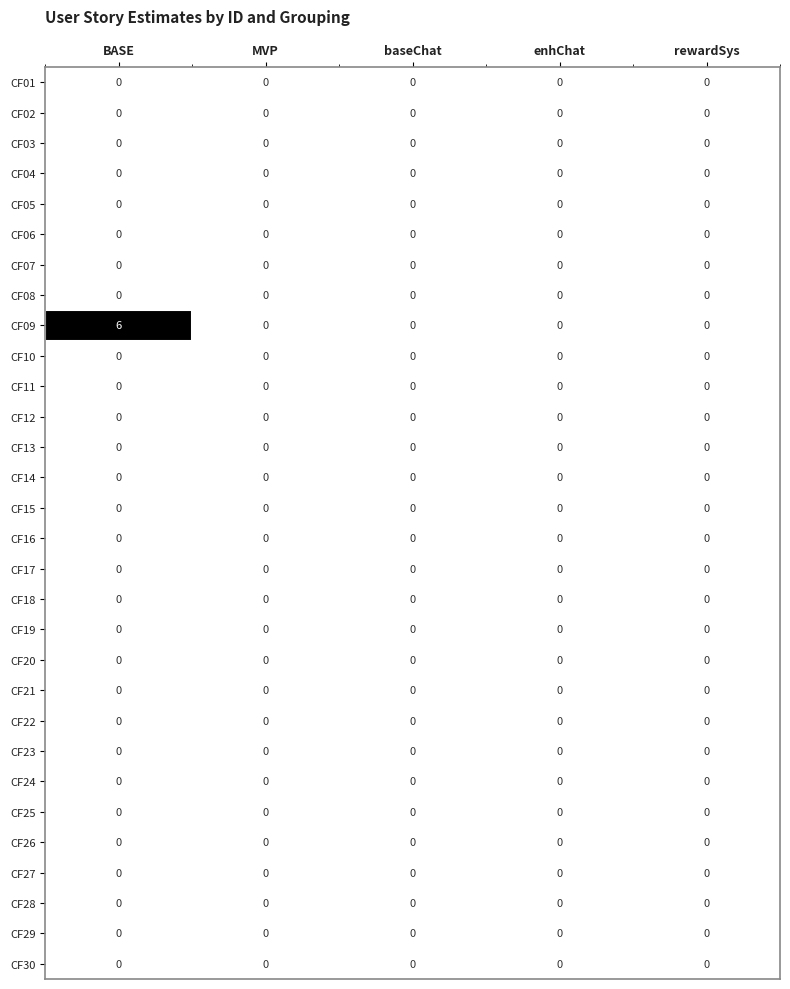

At which category is the sum across all series the highest?

BASE